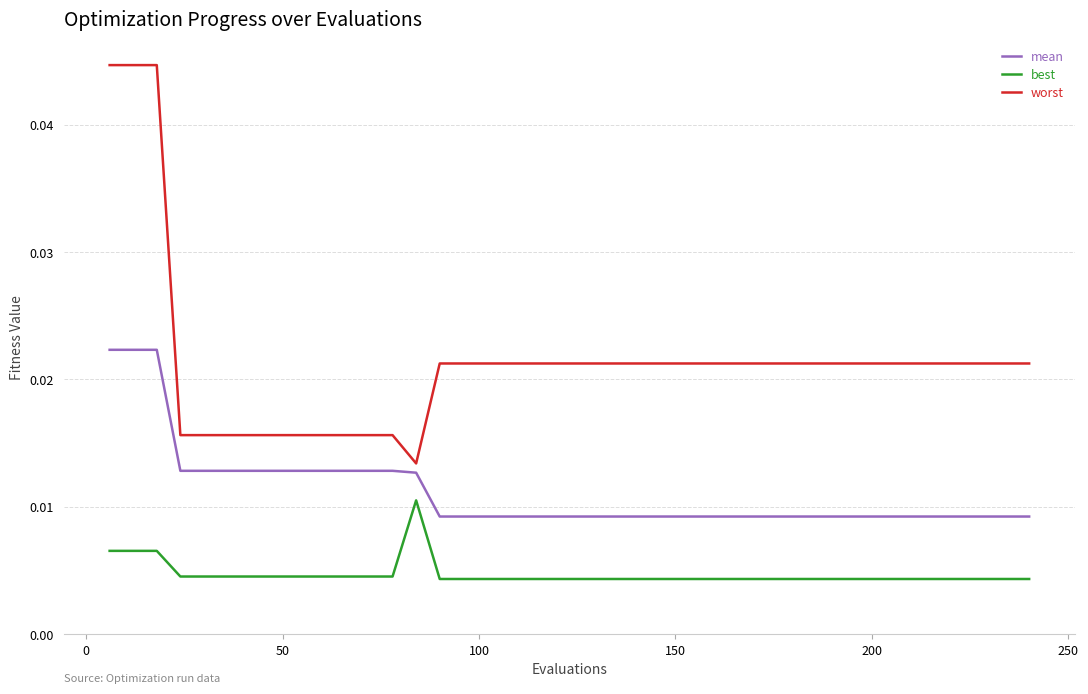

List the series in order of their overall mean, highest first.

worst, mean, best